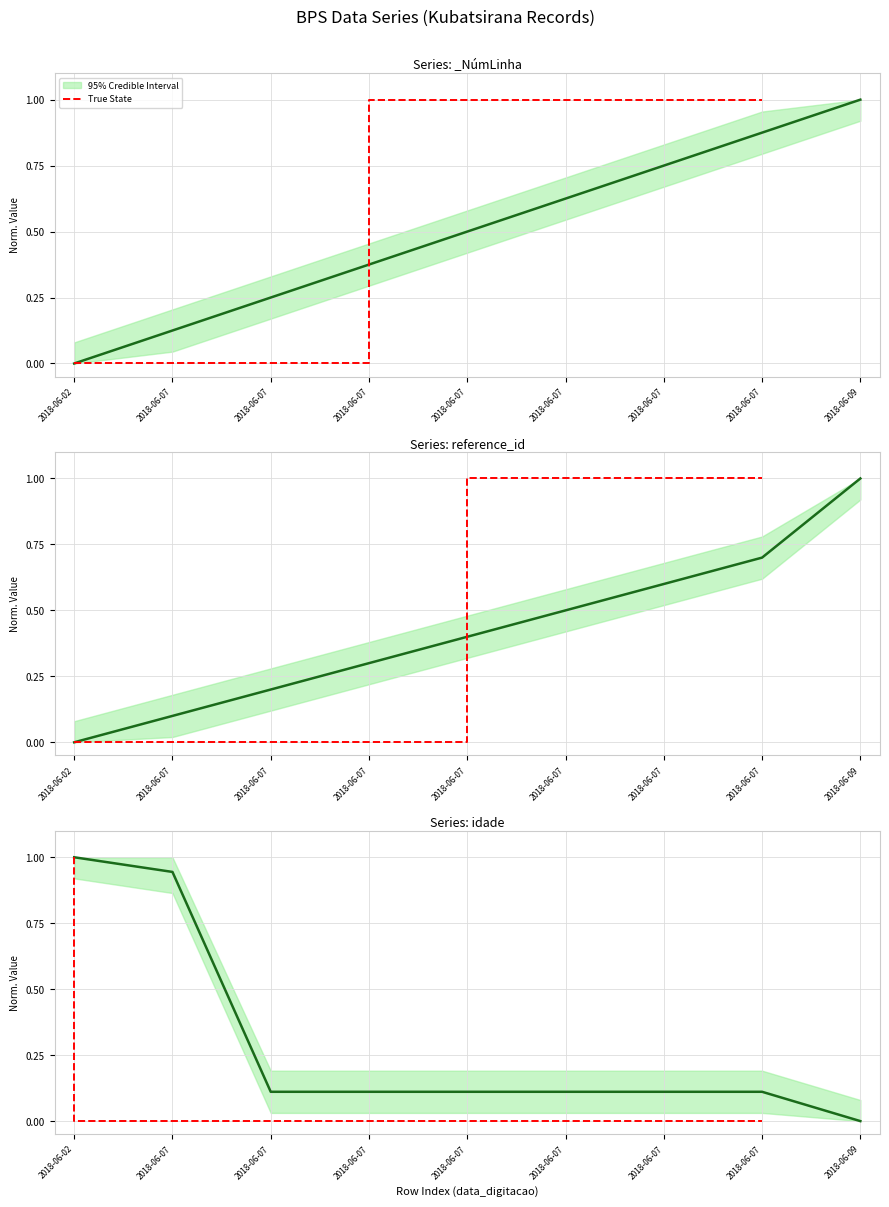

Count the reference_id (Median) values in the range 0 to 1.

9